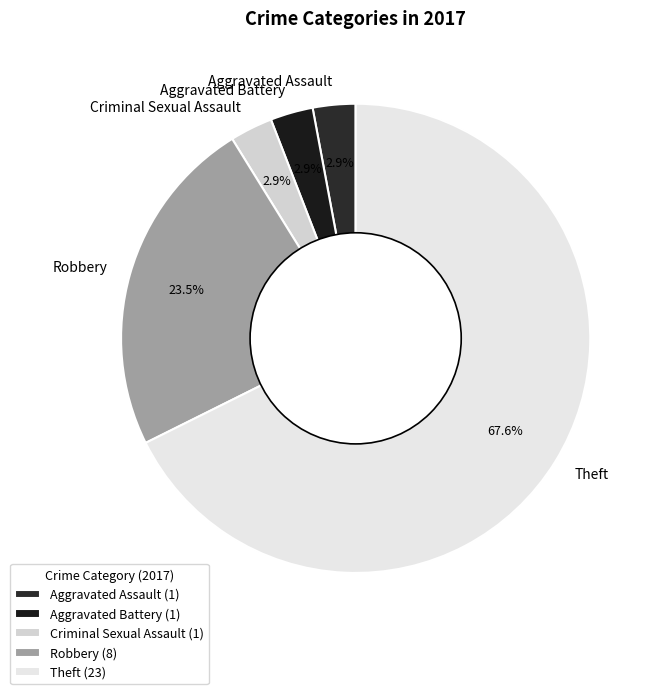

Is the sum of Criminal Sexual Assault and Robbery greater than half?

No